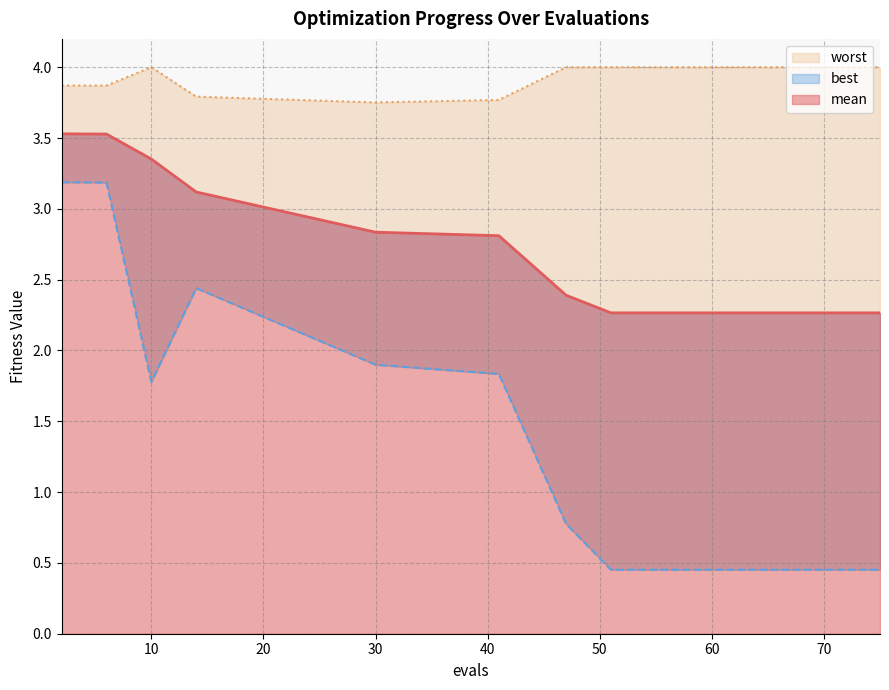

Is it true that best equals 0.5 at 75?

True